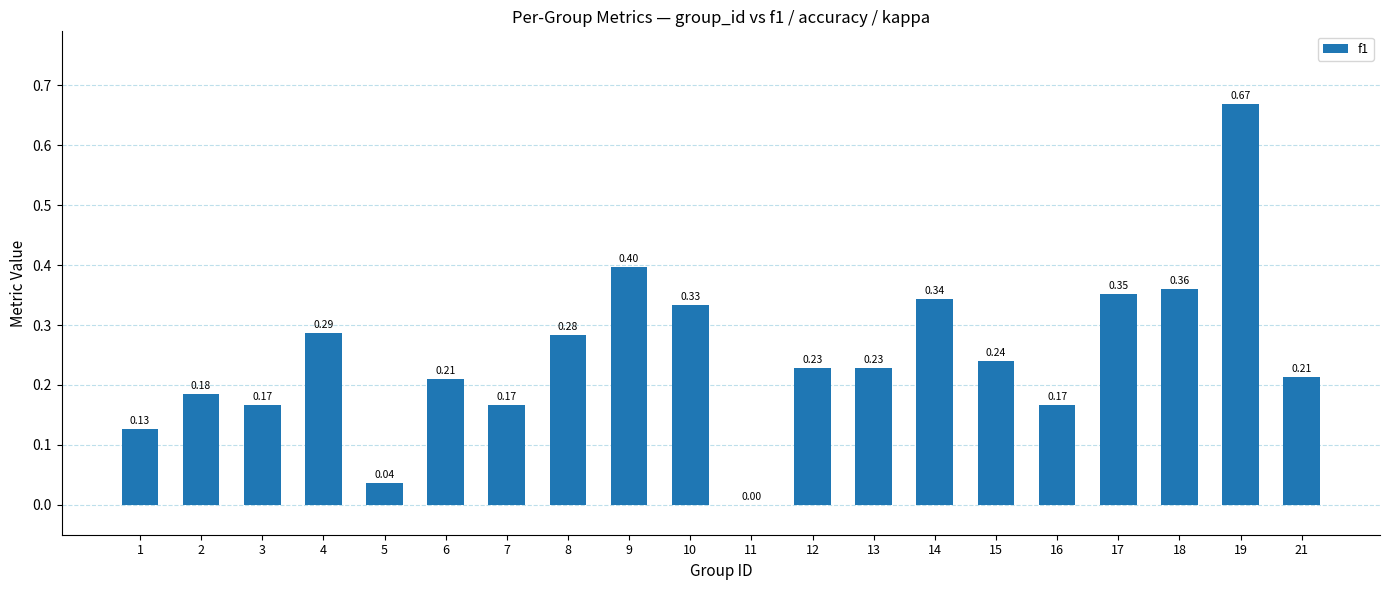

What is the change in value from 5 to 6?

+0.2